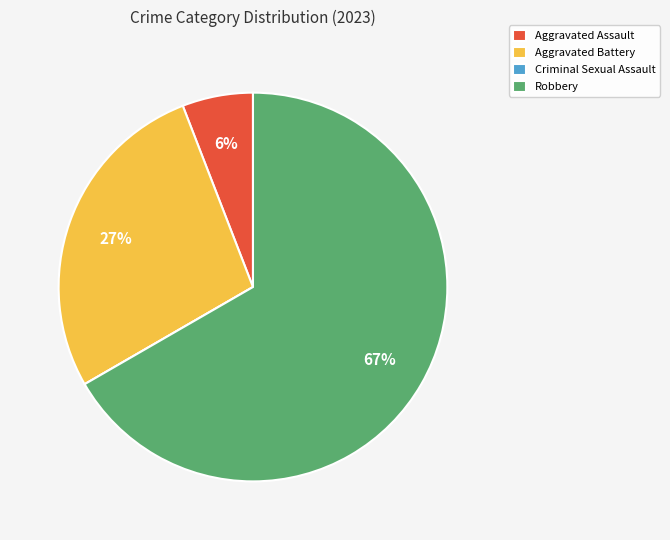

To the nearest percent, what percentage of the pie is Aggravated Assault?

6%